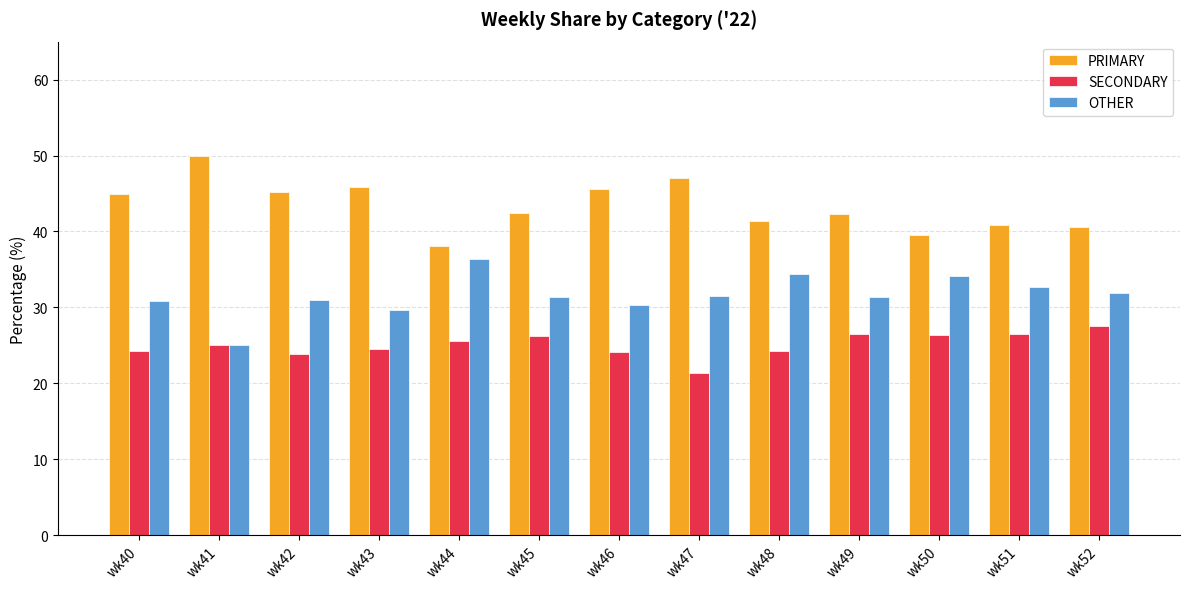

The PRIMARY series shows 74.2 at wk43. True or false?

False